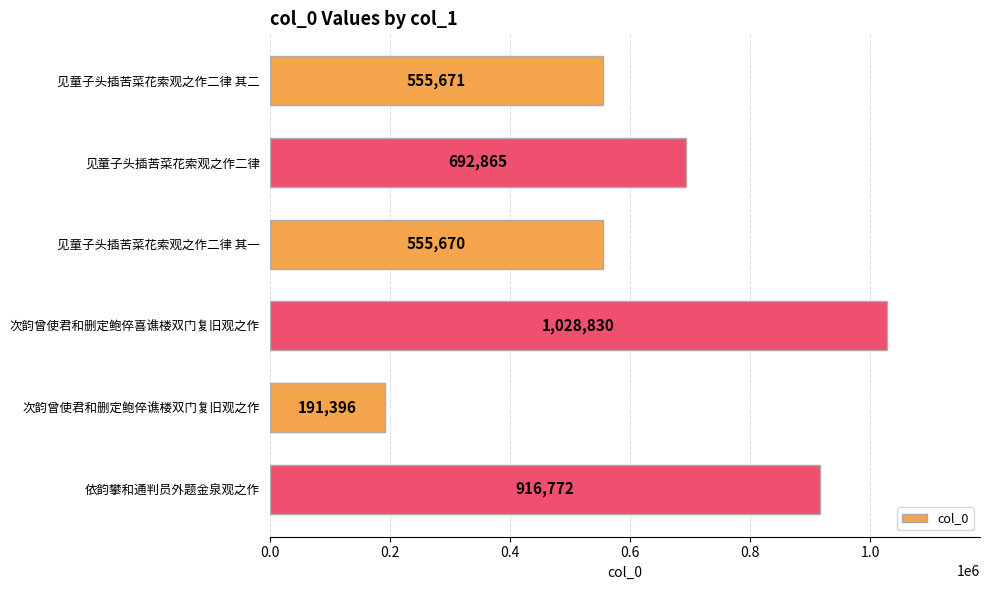

What is the average value?

656867